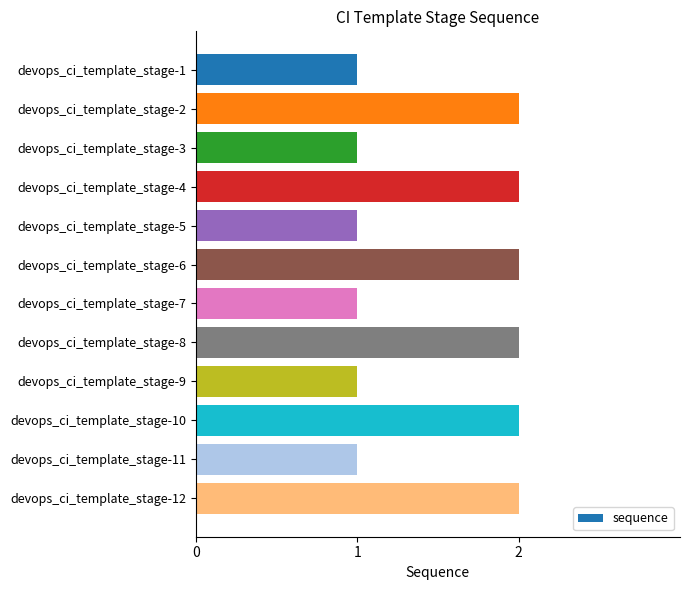

The value at devops_ci_template_stage-2 is 1. True or false?

False